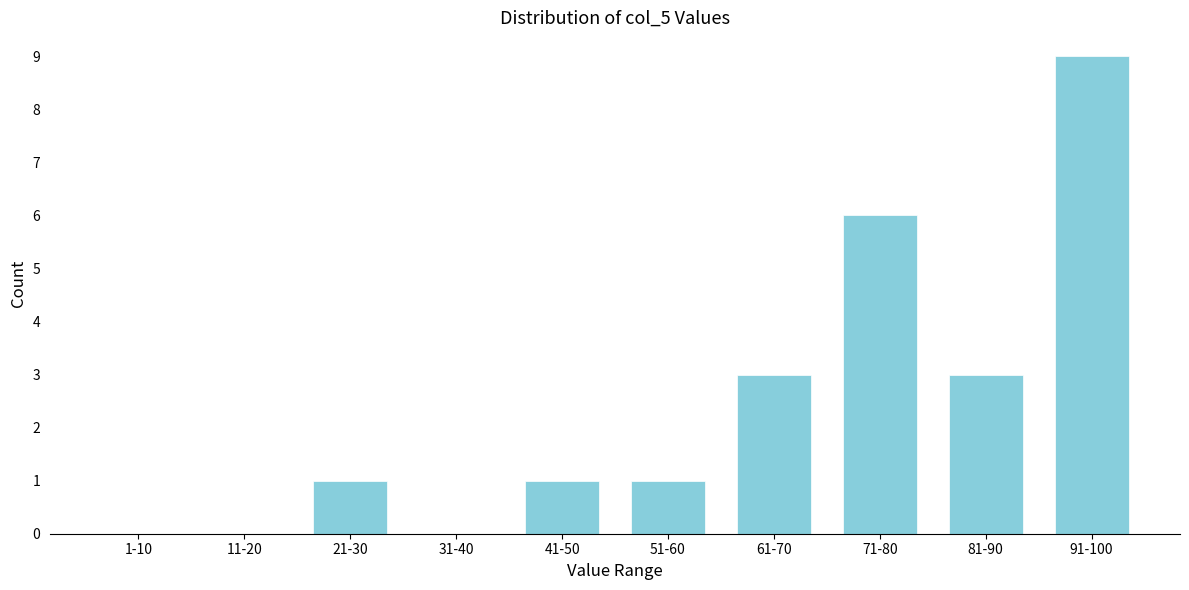

Reading left to right, extract all data points from this chart.

1-10=0	11-20=0	21-30=1	31-40=0	41-50=1	51-60=1	61-70=3	71-80=6	81-90=3	91-100=9